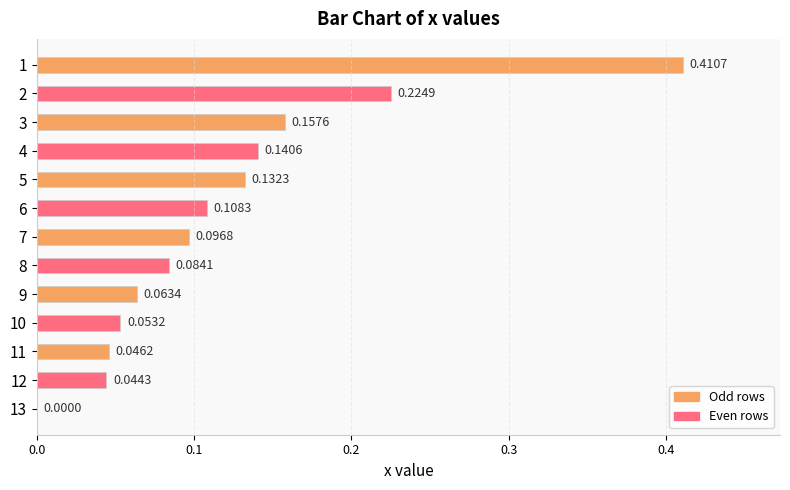

What is the sum of all values?

1.6